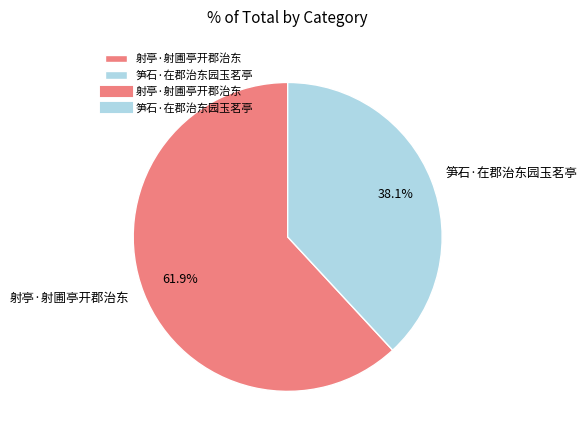

To the nearest percent, what percentage of the pie is 笋石·在郡治东园玉茗亭?

38%